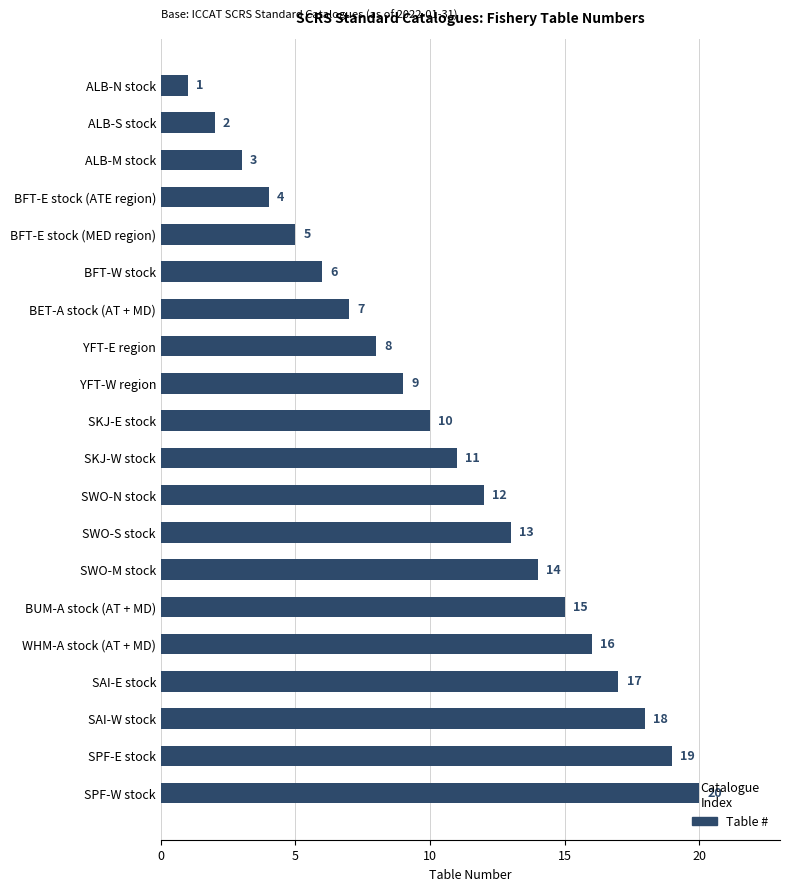

How many data points are less than 11?

10